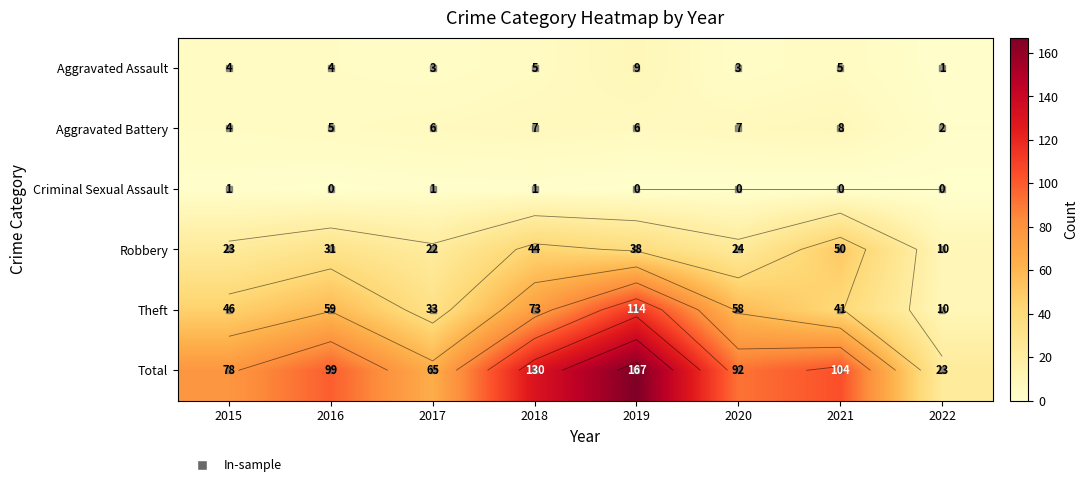

How many values in the Theft series are below 58?

4